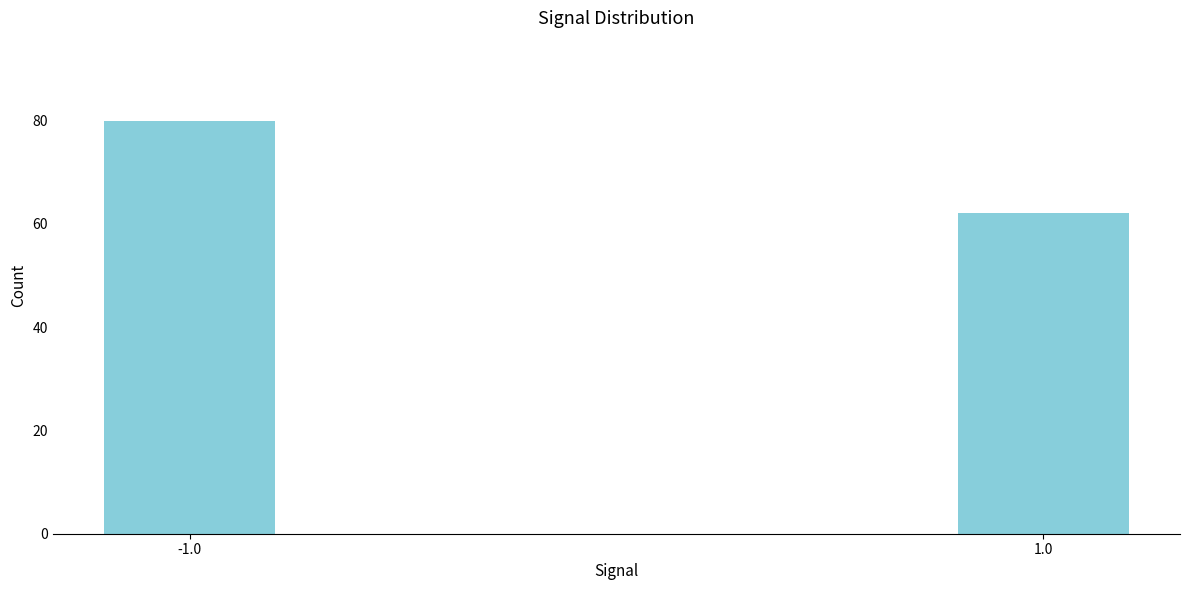

Reading left to right, transcribe all the data shown in this chart.

80	62